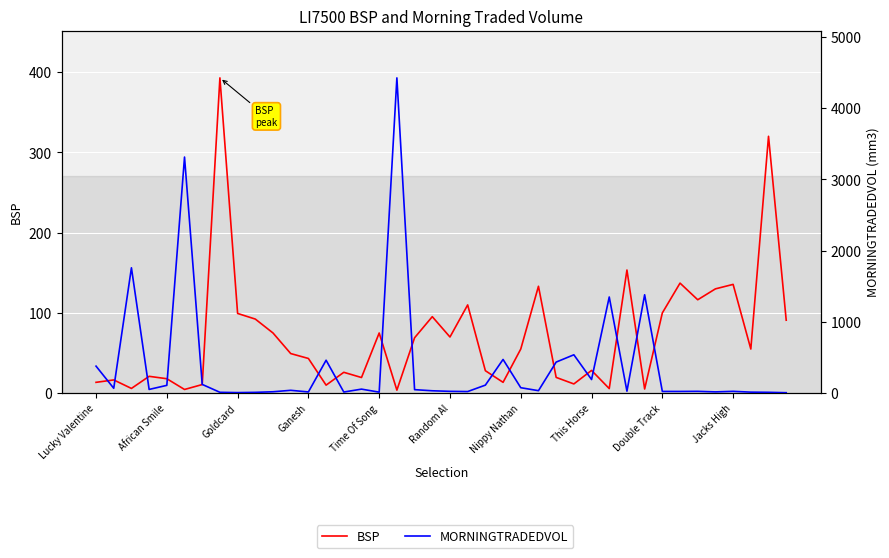

At how many categories does at least one series exceed 3592?

1